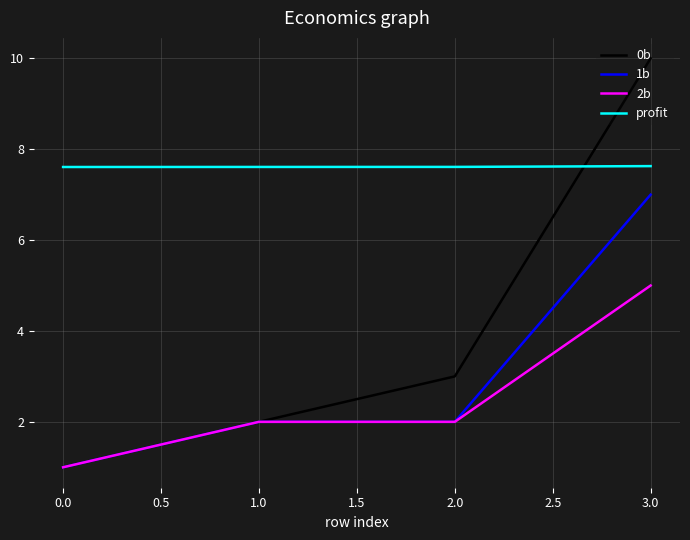

True or false: profit and 2b cross at least once.

False